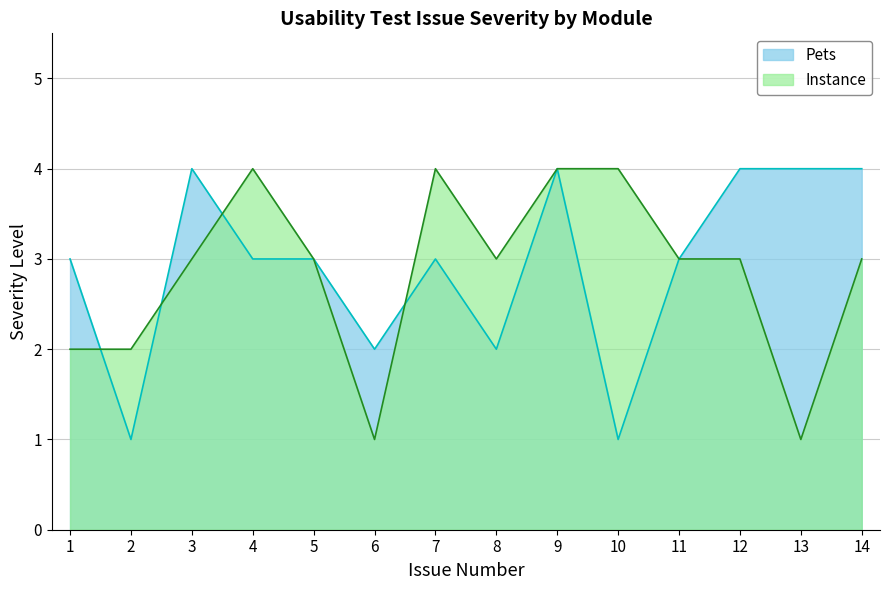

Which label corresponds to the smallest value in the chart?

6